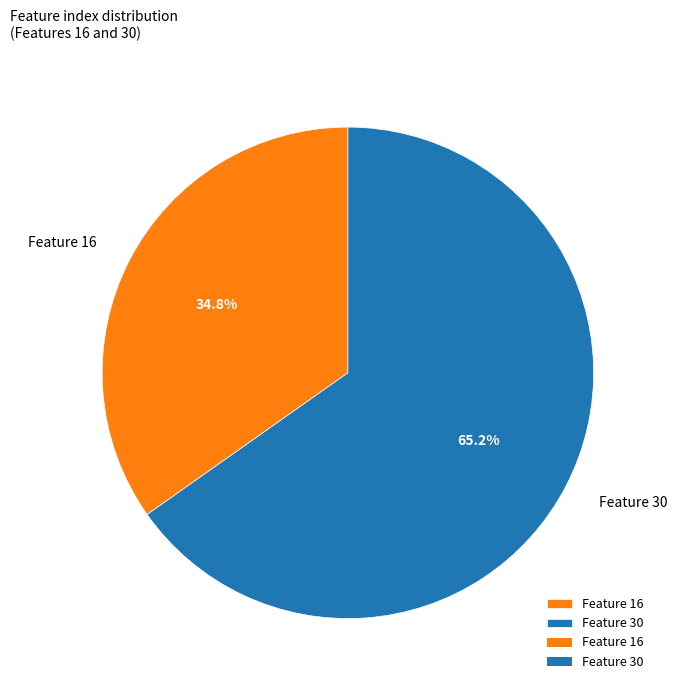

What is the largest slice in the pie chart?

Feature 30